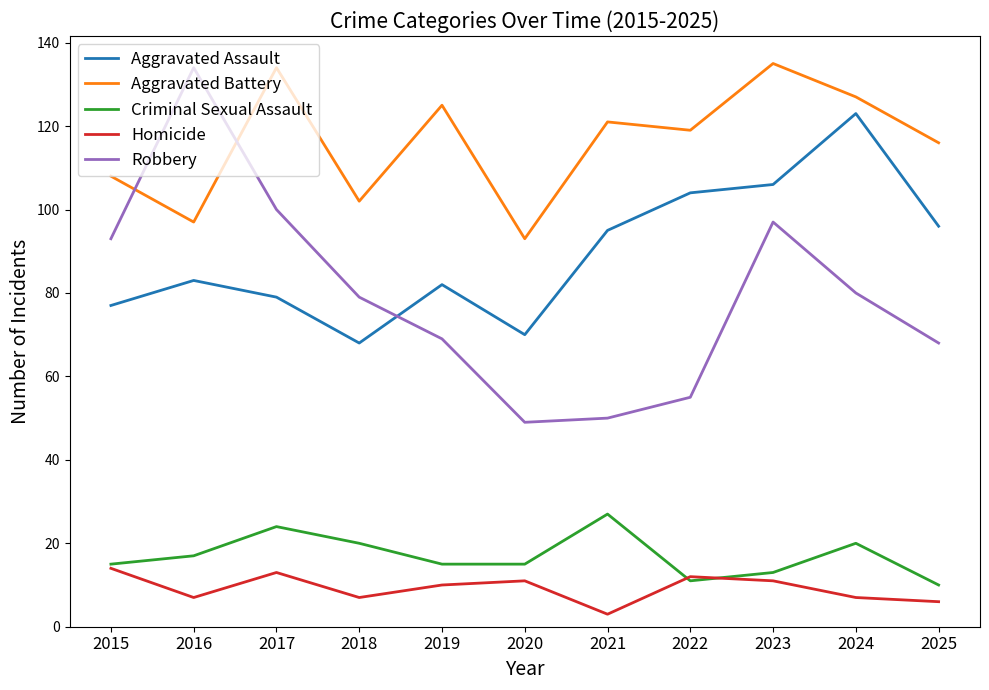

Does the chart have visible grid lines?

No